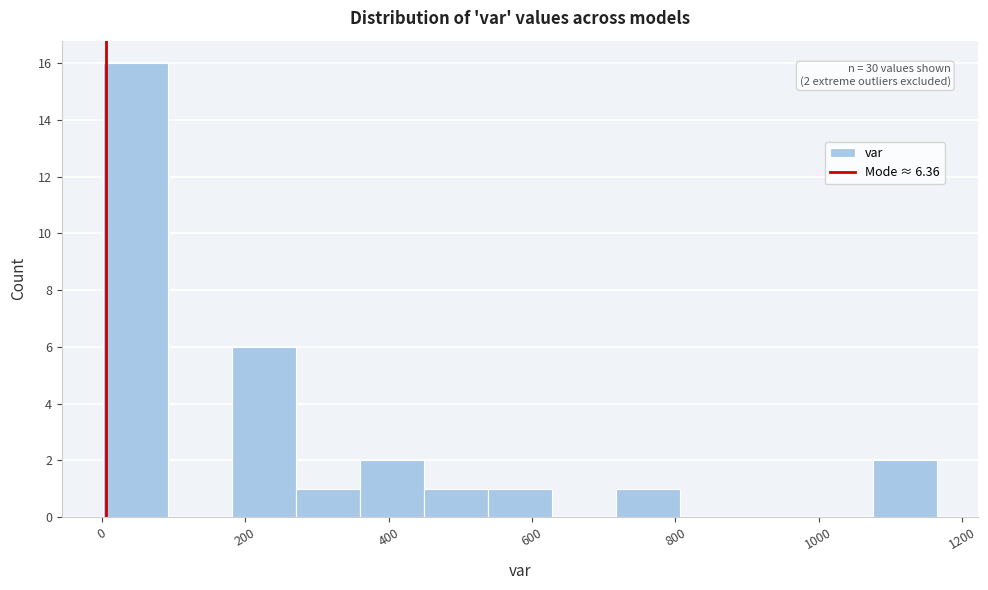

Over which range of the x-axis is the bar tallest?

0 to 100